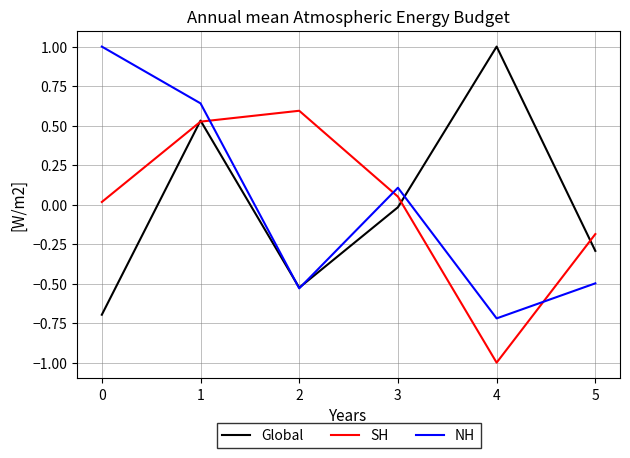

Which label corresponds to the smallest value in the chart?

4